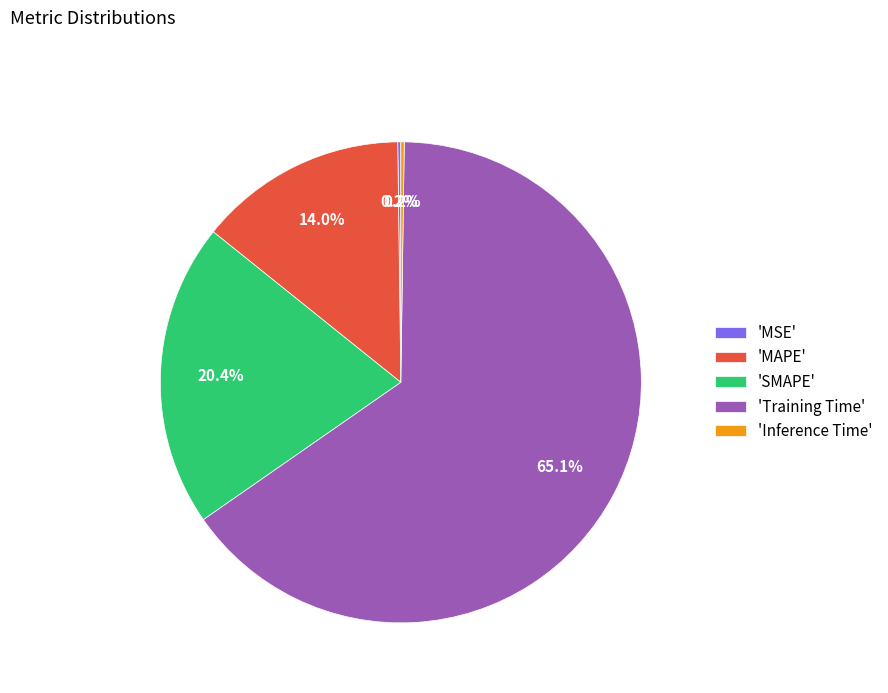

To the nearest percent, what is the difference between the largest and smallest slice percentages?

65%